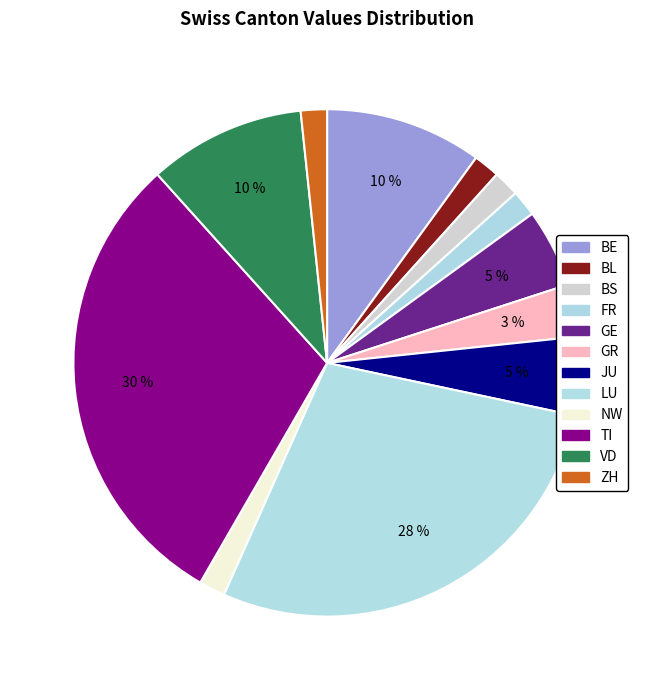

How many slices are in this pie chart?

12